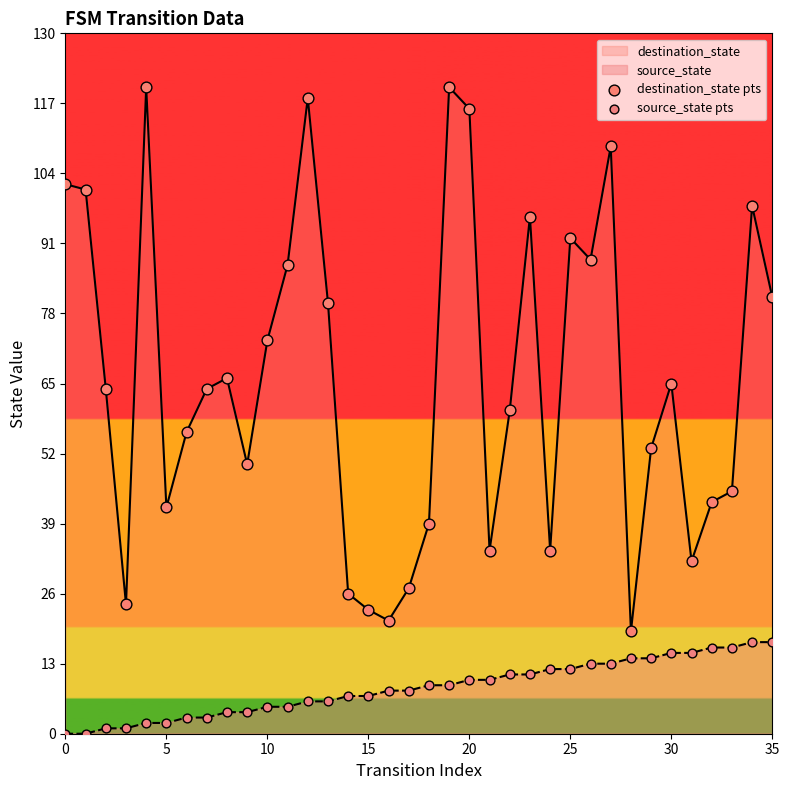

Which series contains the lowest Y value?

source_state pts